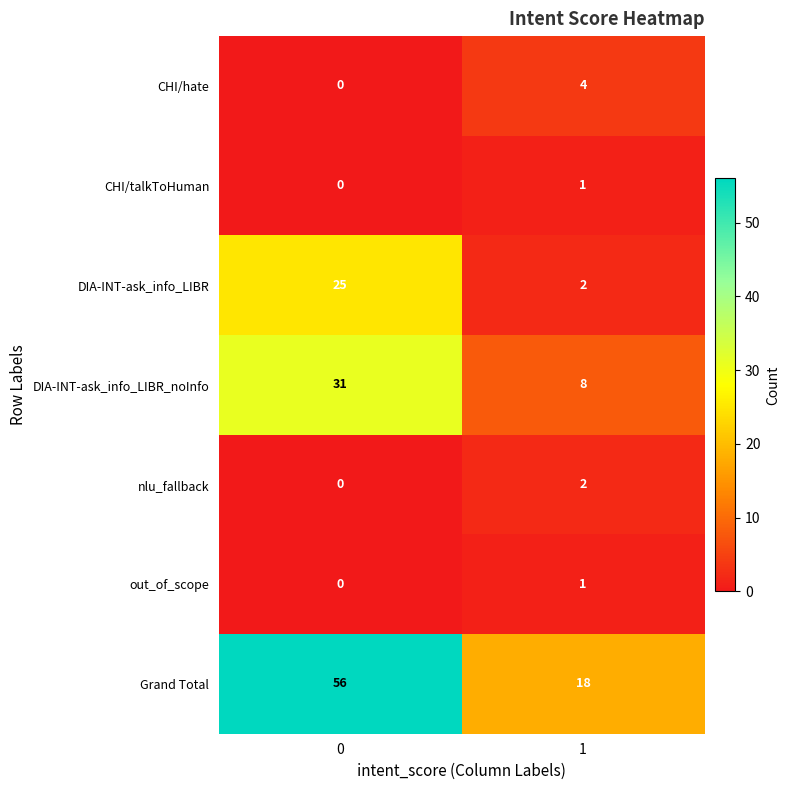

Count the number of data series in this chart.

7